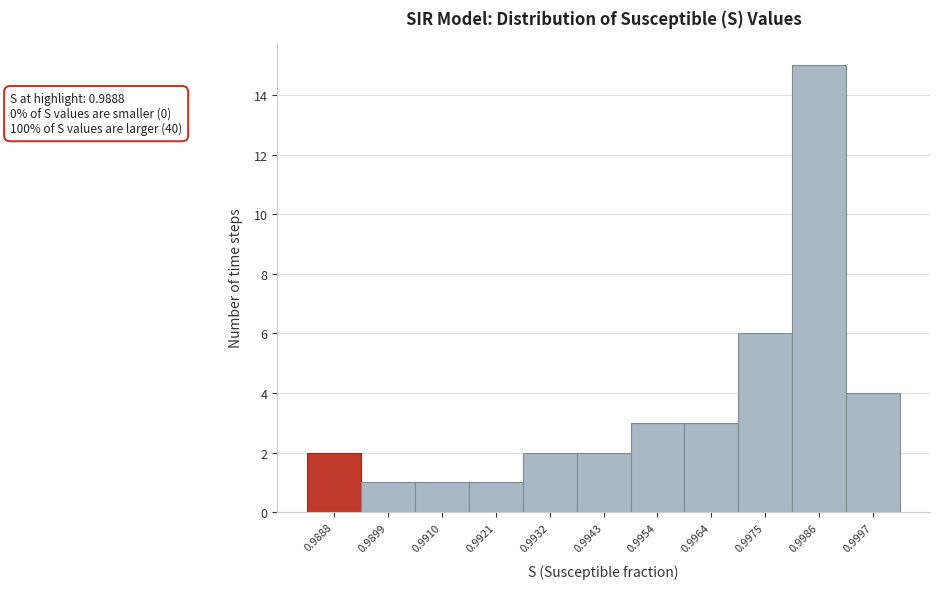

Reading right to left, what are all the values shown in this chart?

0.9997=4	0.9986=15	0.9975=6	0.9964=3	0.9954=3	0.9943=2	0.9932=2	0.9921=1	0.9910=1	0.9899=1	0.9888=2